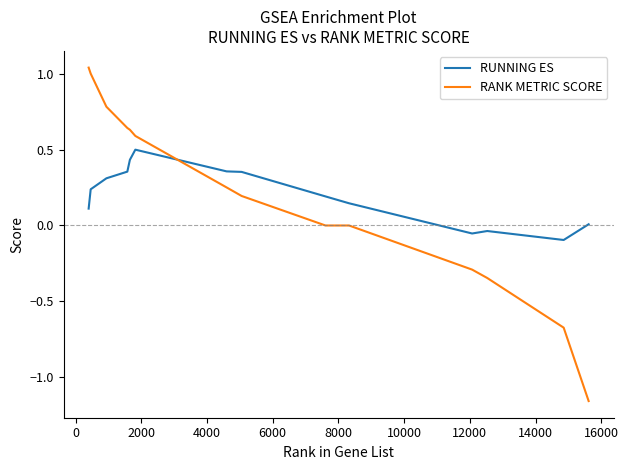

List the series in order of their peak value, highest first.

RANK METRIC SCORE, RUNNING ES